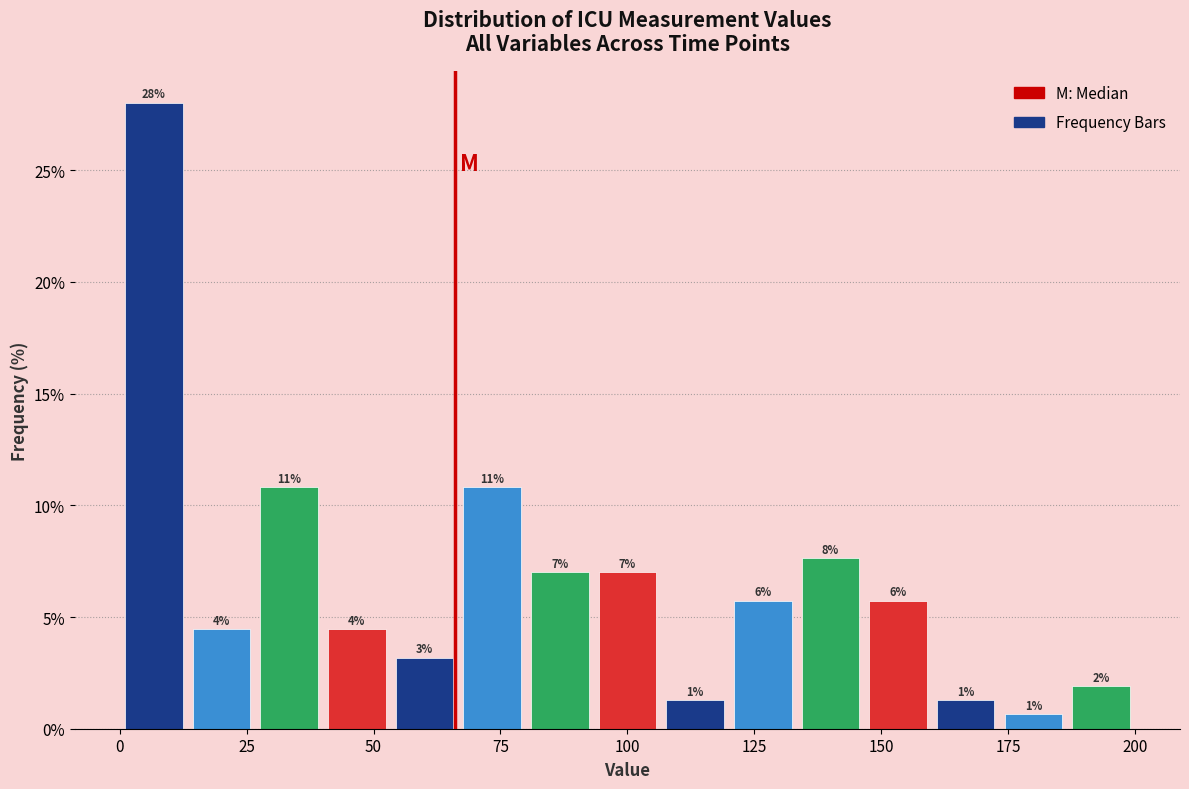

Read against the x-axis, roughly where is the centre of the tallest bar?

5